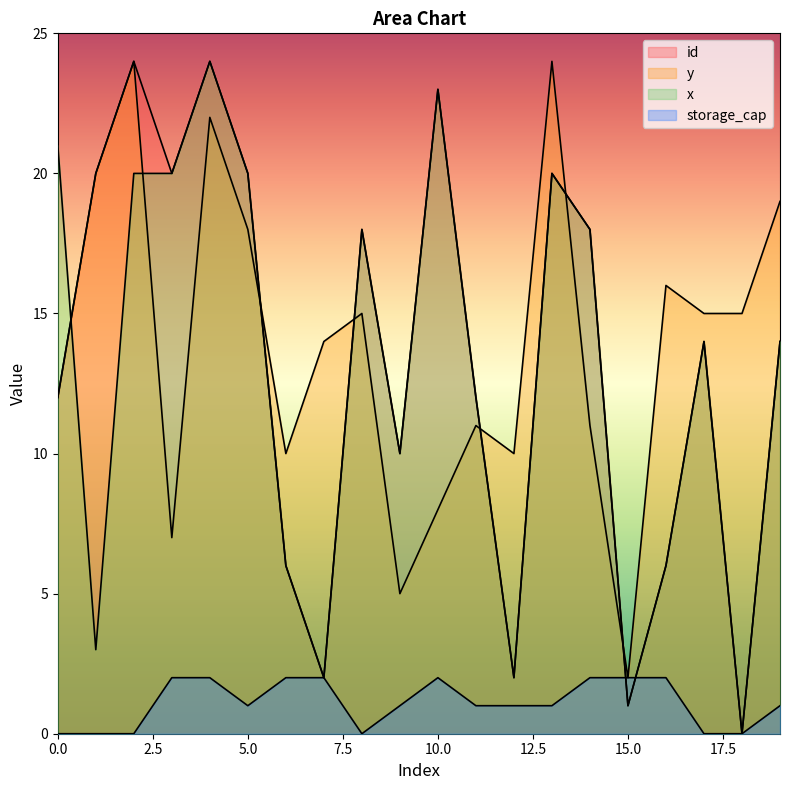

What is the sum of the y values at 14 and 15?

13